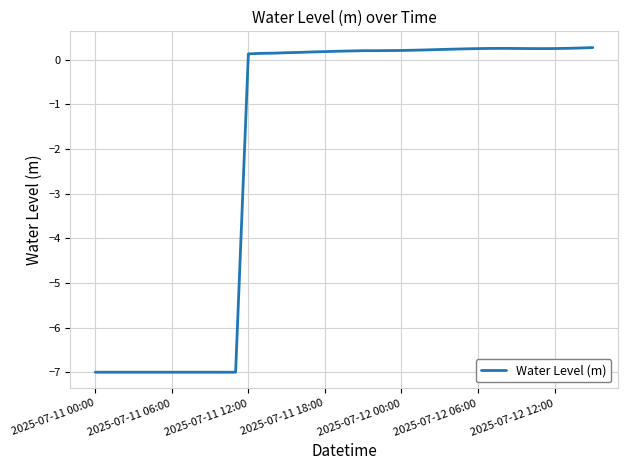

What is the difference between the maximum and minimum values?

7.3